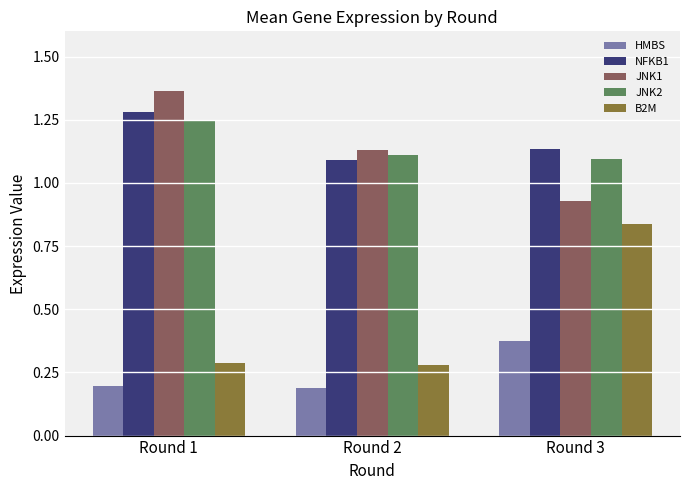

What is the difference between the maximum and second lowest values in the B2M series?

0.6